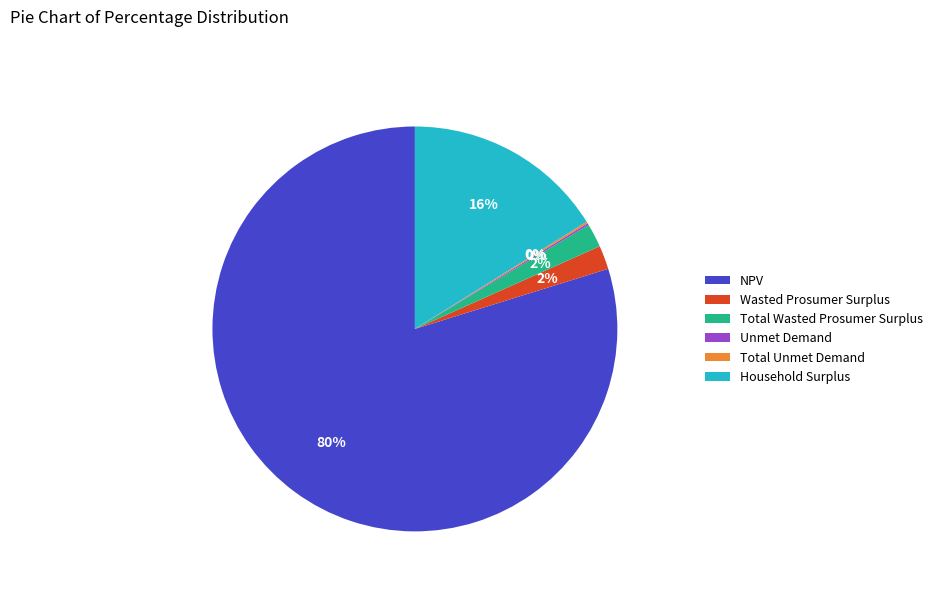

Combined, do Household Surplus and Wasted Prosumer Surplus account for over 50%?

No